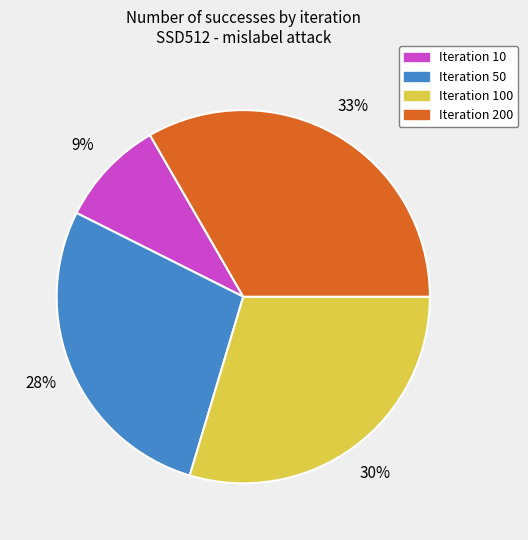

Is there a majority slice in this chart?

No